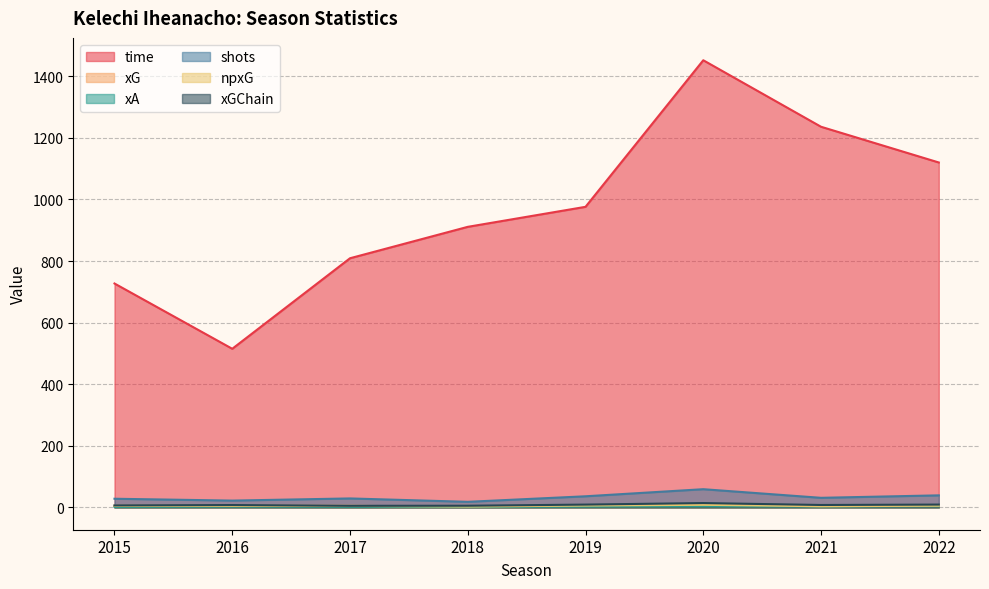

In xG, how many points are higher than both neighbors (excluding endpoints)?

2